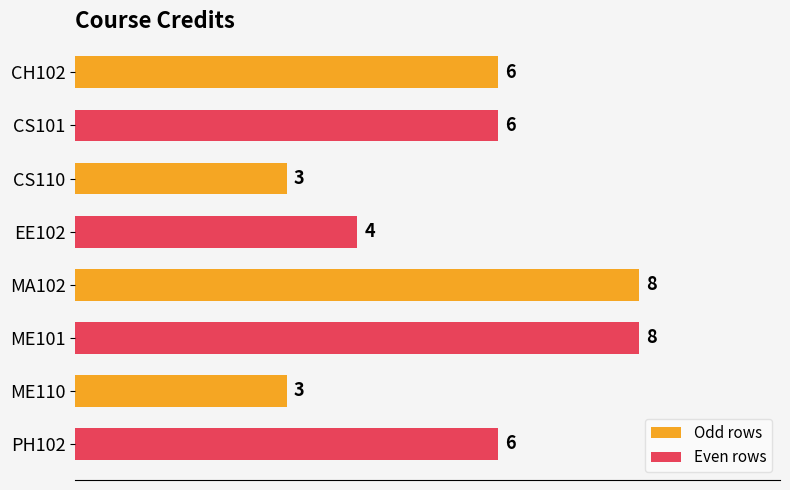

True or false: the data shows 3 at PH102.

False